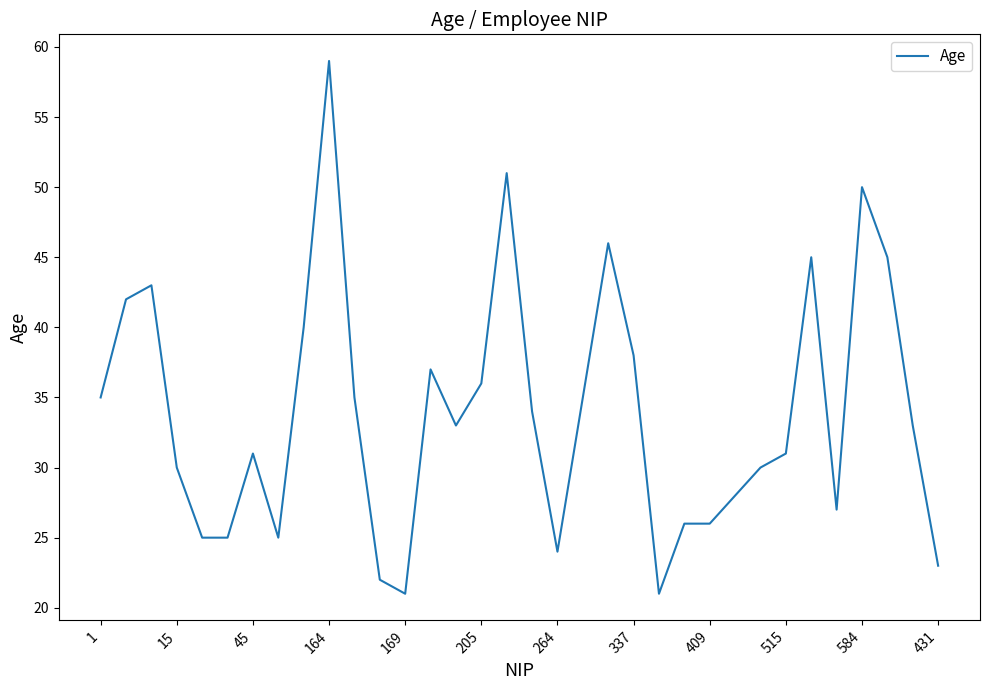

What is the difference between the maximum and minimum values?

38